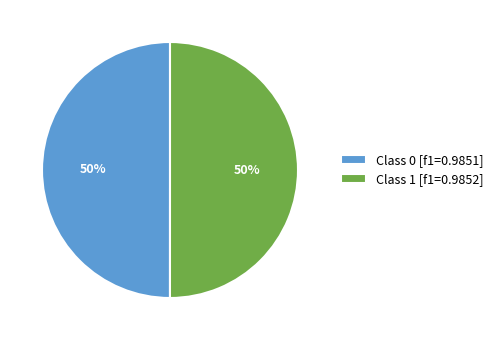

Is it true that Class 1 [f1=0.9852] is 50% of the pie?

True